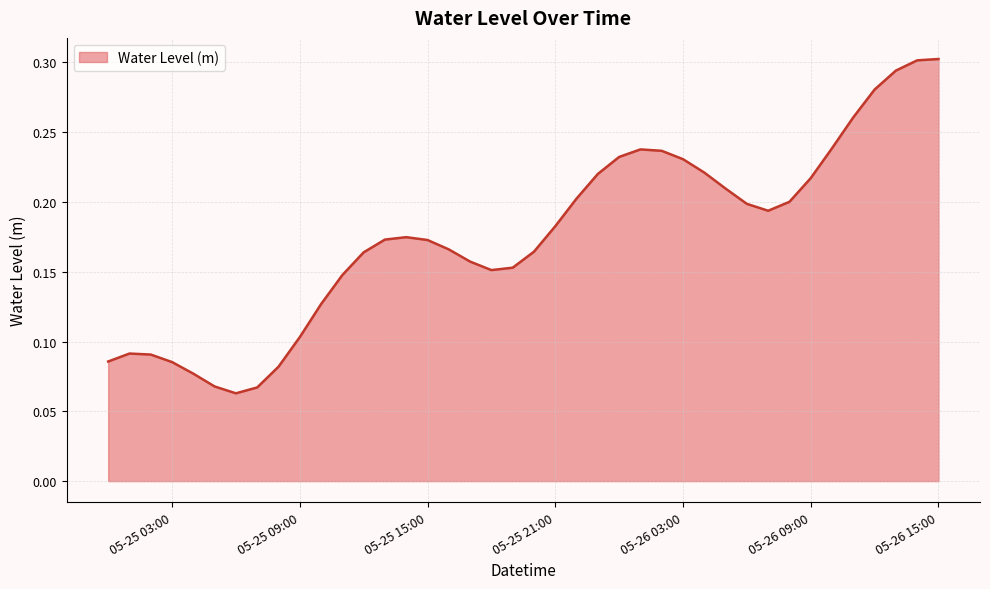

True or false: there are more than 1 points higher than both neighbors.

True